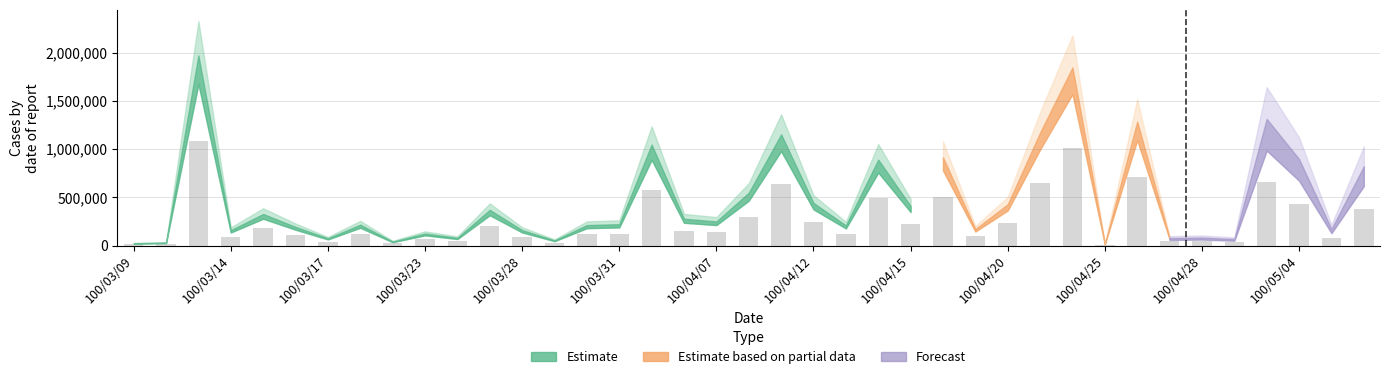

What is the difference between the second highest and second lowest values?

1002534.5